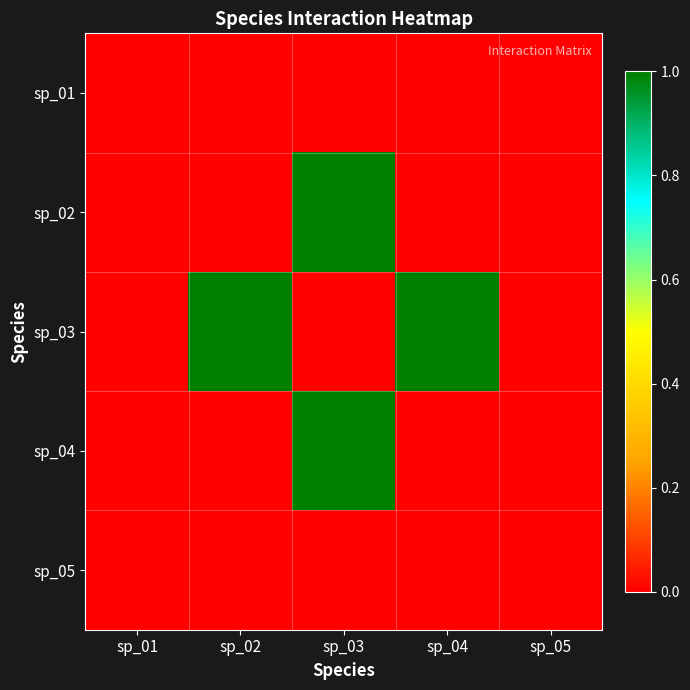

What is the greatest value displayed?

1